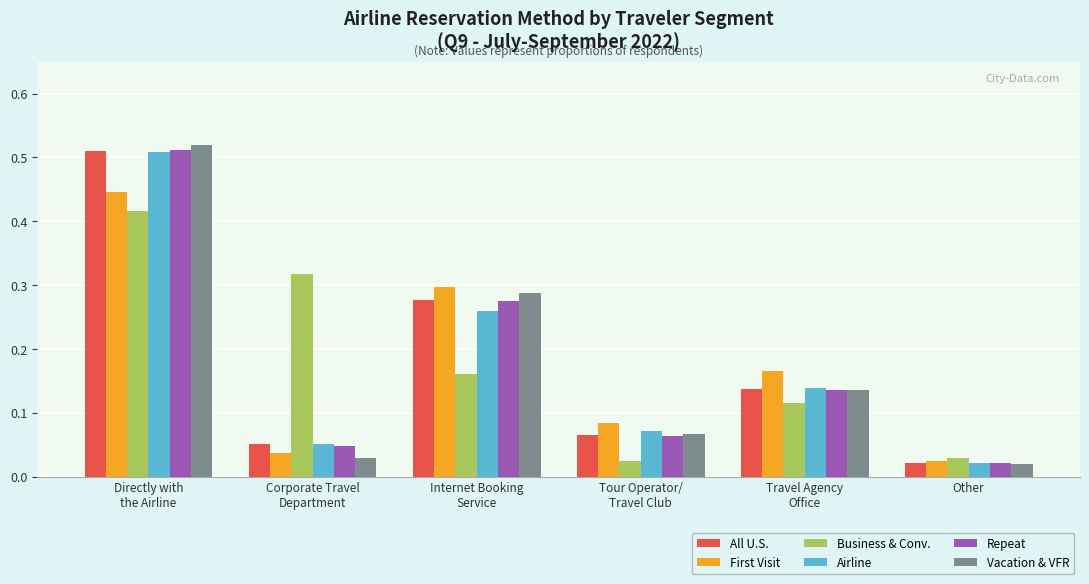

Which series has the largest range (max minus min)?

Vacation & VFR